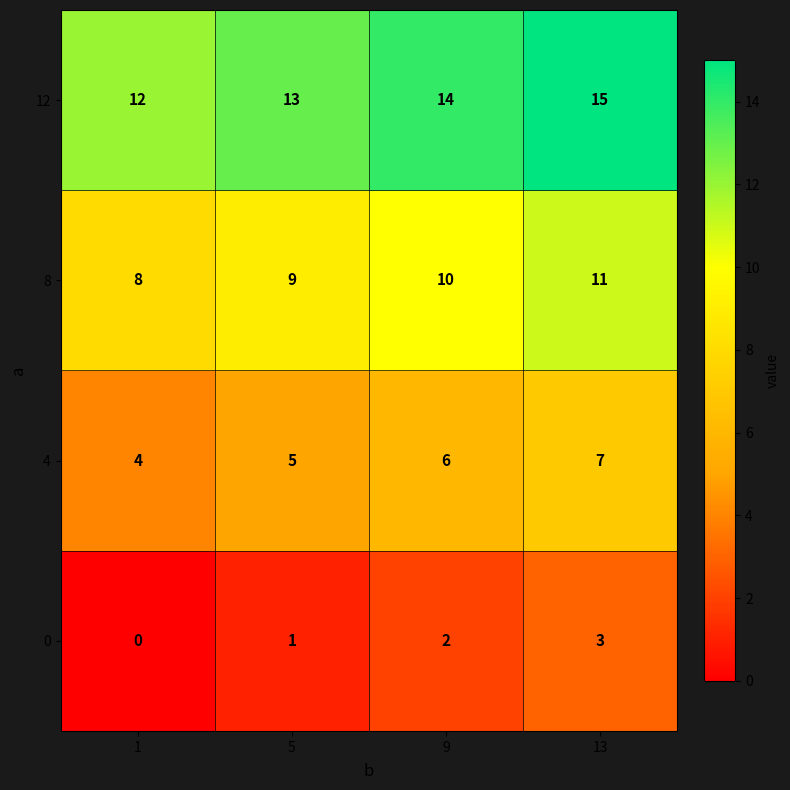

Which category has the highest value in the 8 series?

13